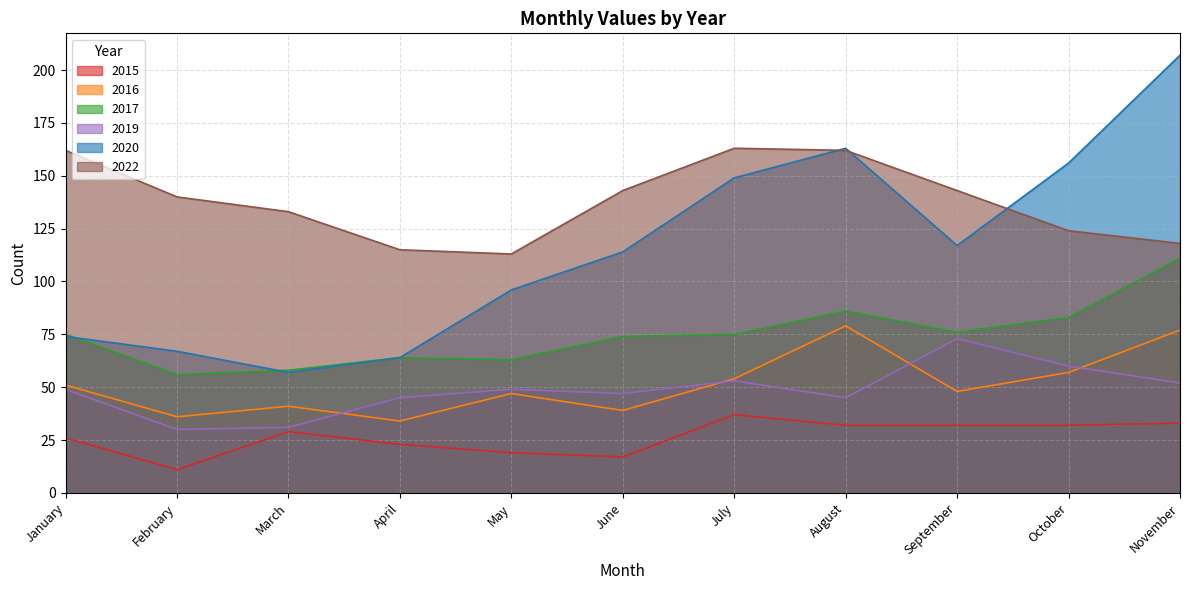

What is the total value across all series at May?

387